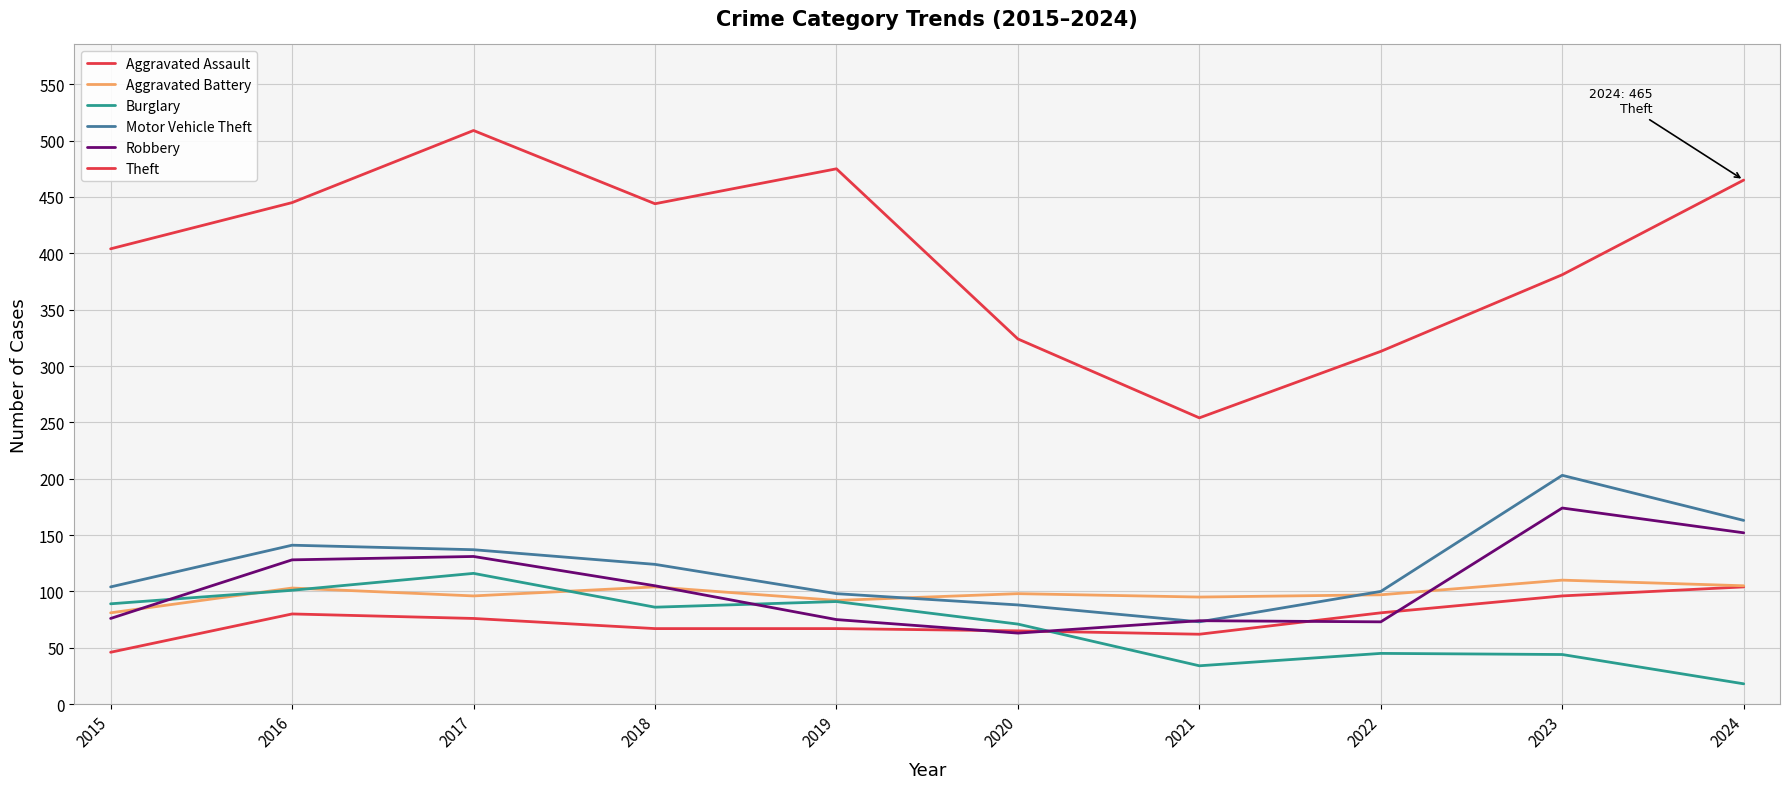

What is the spread (max minus min) of values at 2024?

447